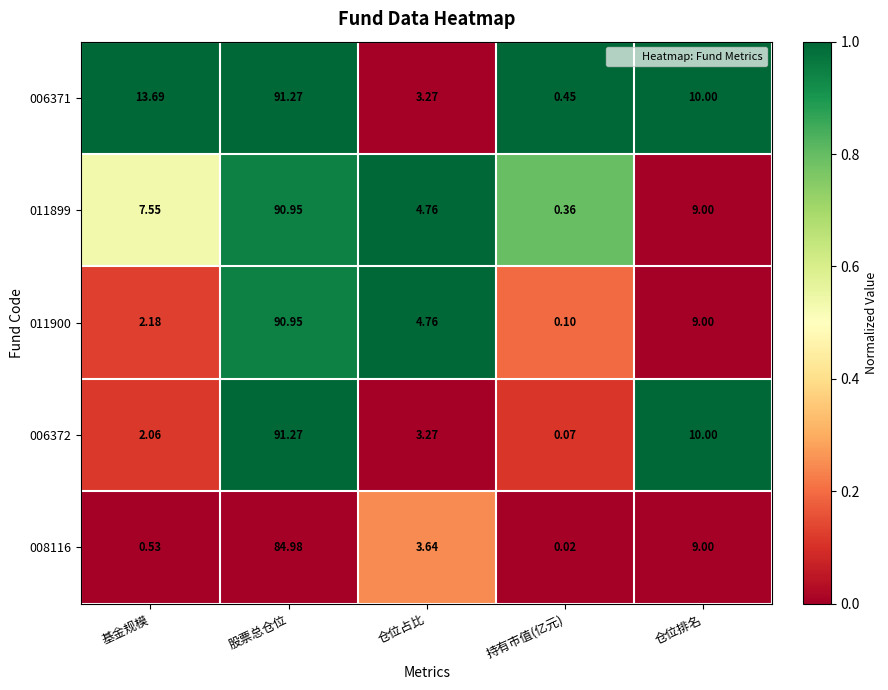

How many data points does each series have?

5